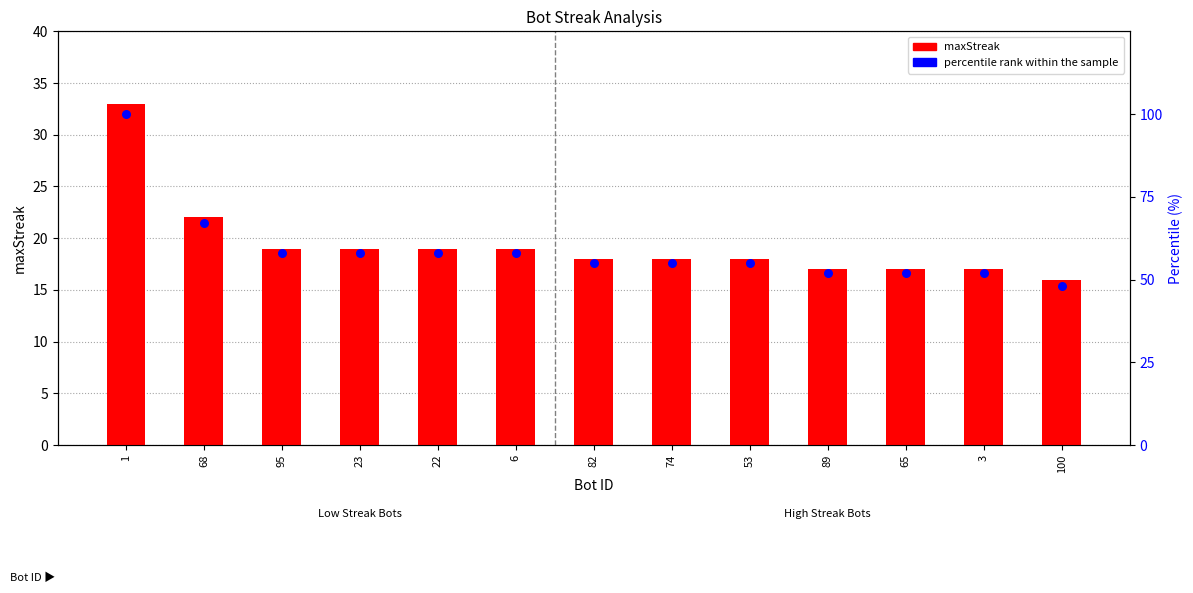

At which category is the sum across all series the highest?

1